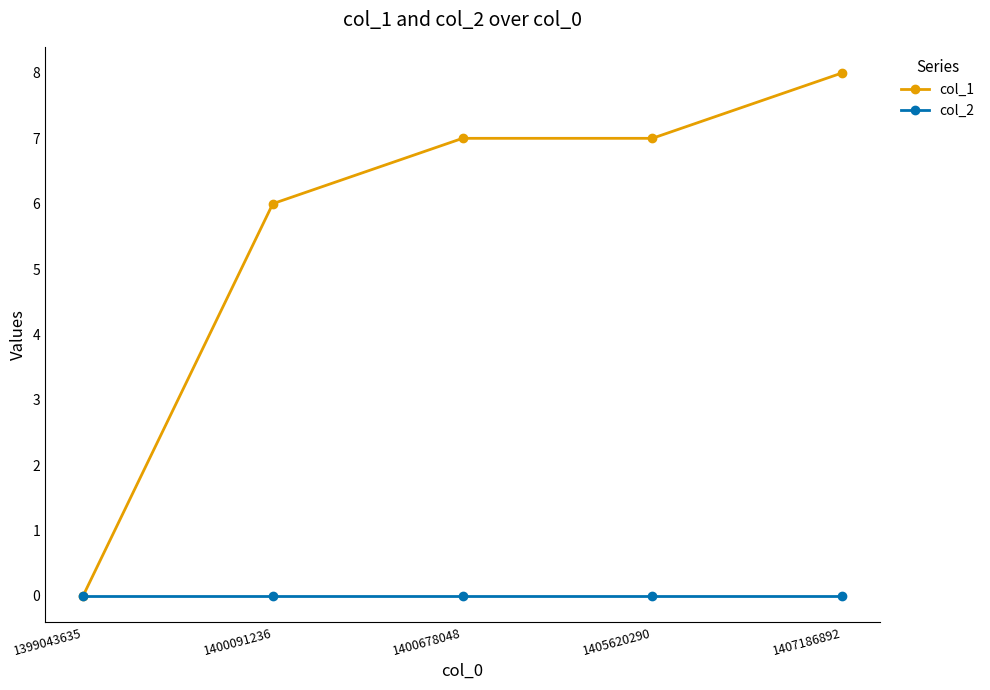

Which series changed the most between 1399043635 and 1407186892?

col_1